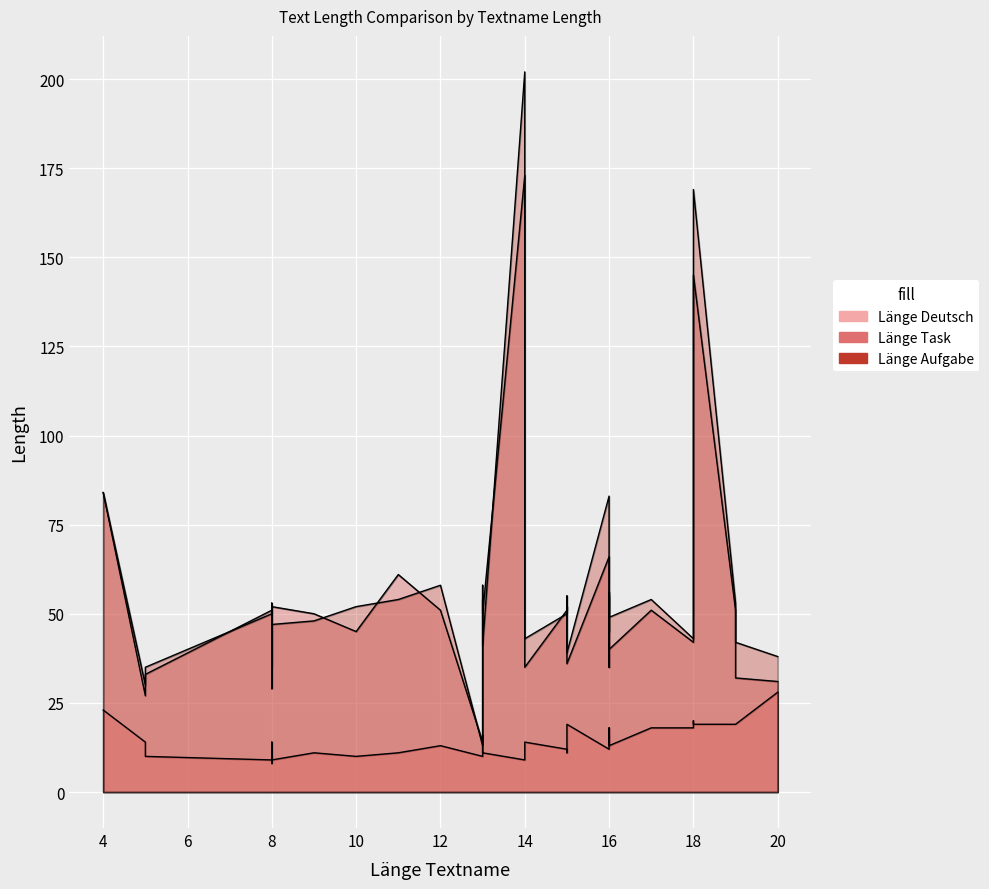

Which series changed the most between 18 and 20?

Länge Task